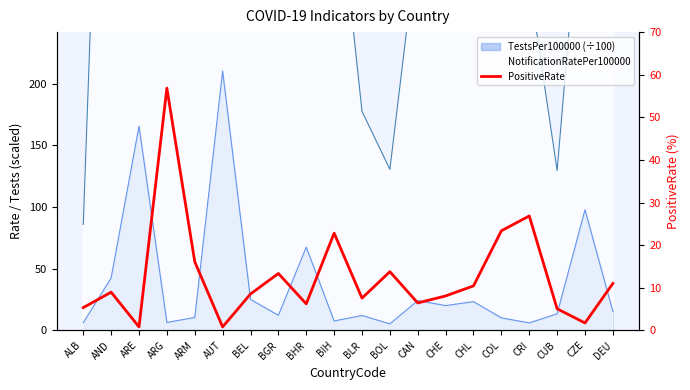

The chart shows a value of 8.6 at BEL. True or false?

True